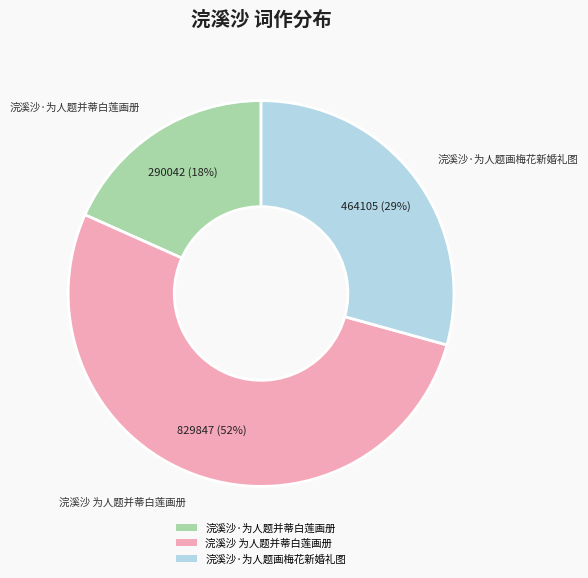

Which slice is the largest?

浣溪沙 为人题并蒂白莲画册